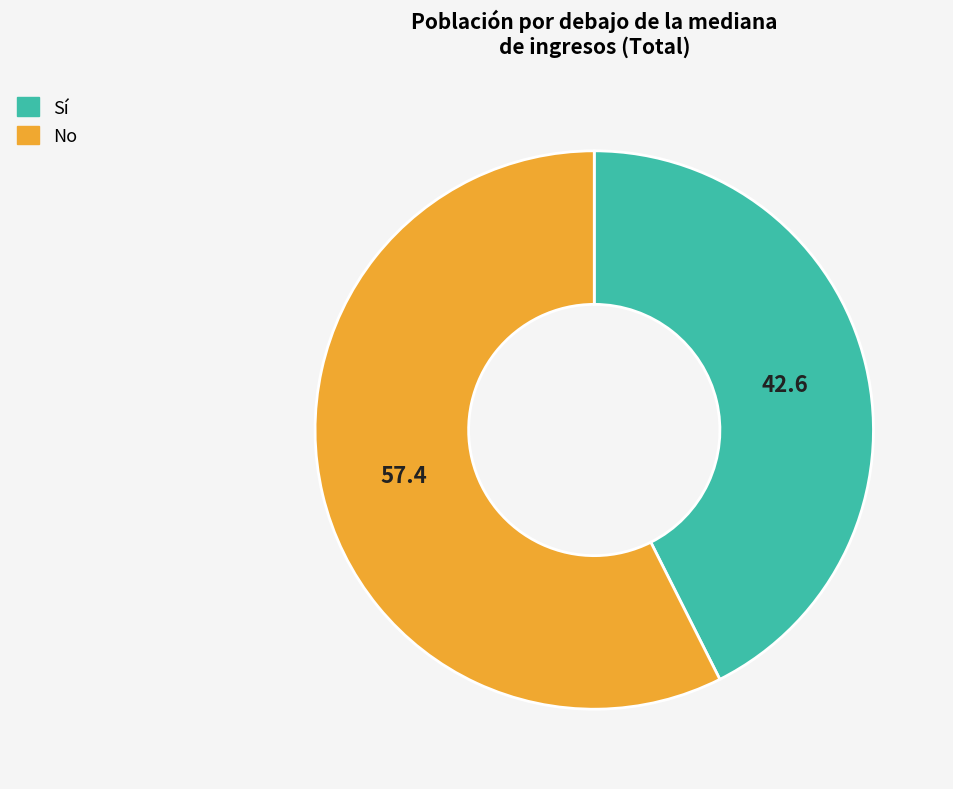

What is the smallest slice in the pie chart?

Sí